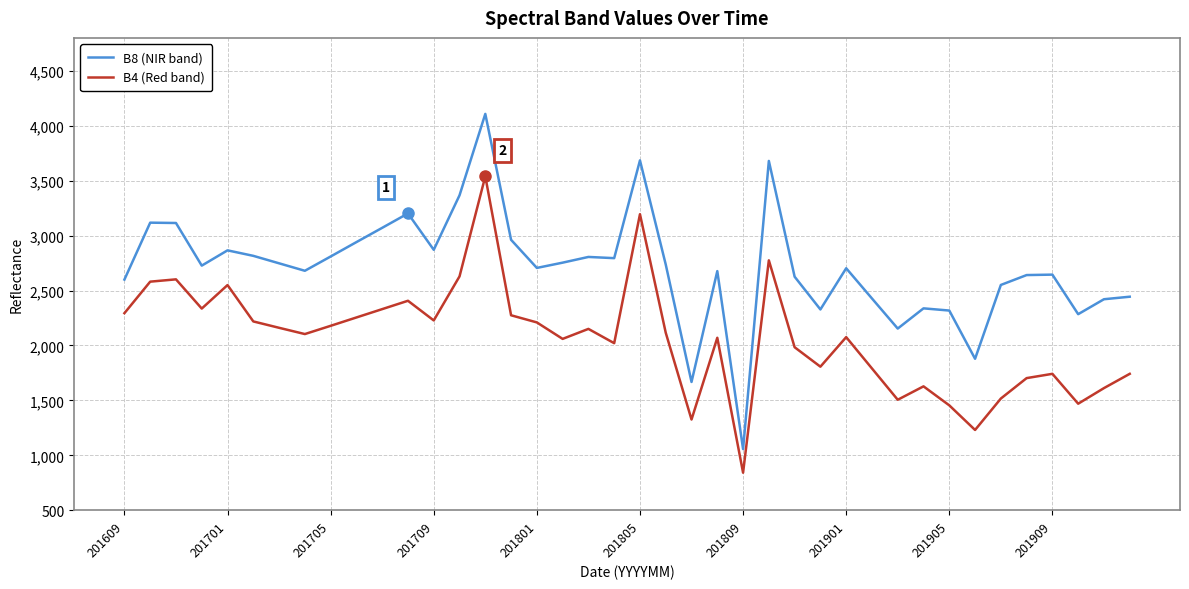

Which series has the widest spread of values?

B8 (NIR band)